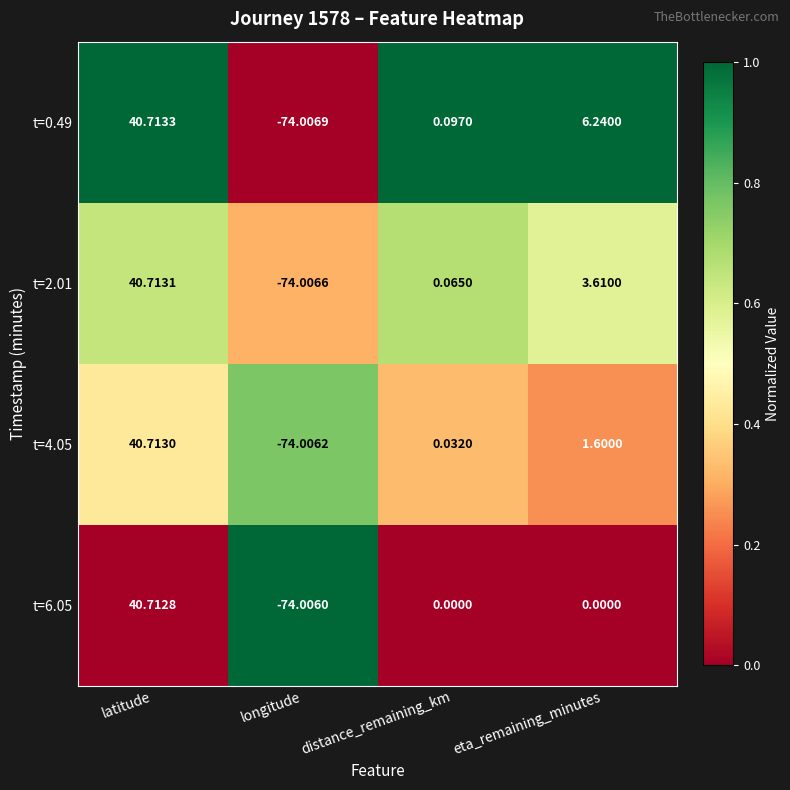

Rank the series by their maximum value, from lowest to highest.

t=6.05, t=4.05, t=2.01, t=0.49